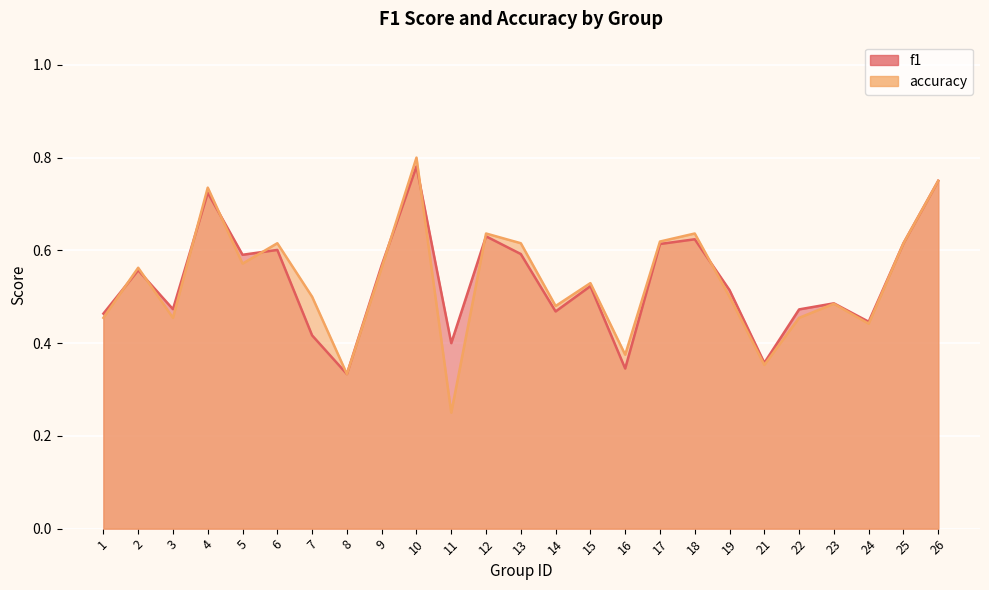

Where do f1 and accuracy first cross each other?

1 and 2